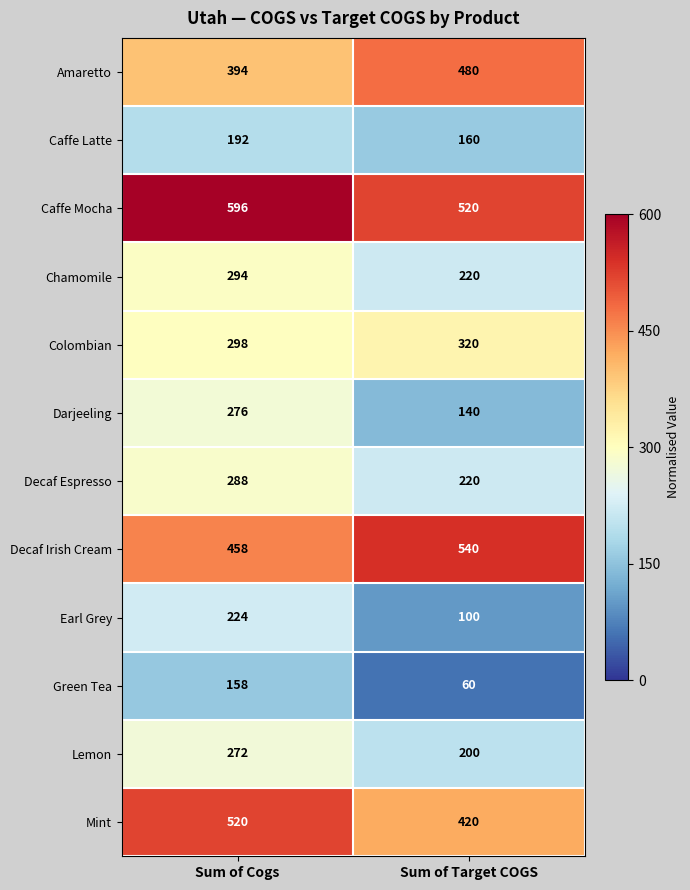

Which series has the largest range (max minus min)?

Darjeeling